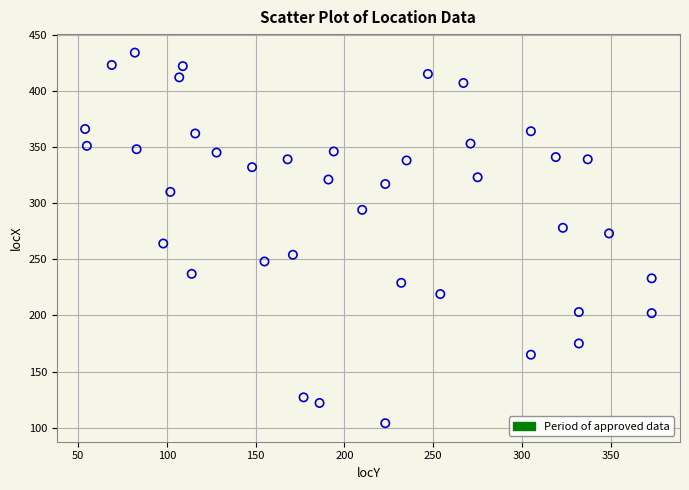

What is the range of Y values (max minus min)?

330